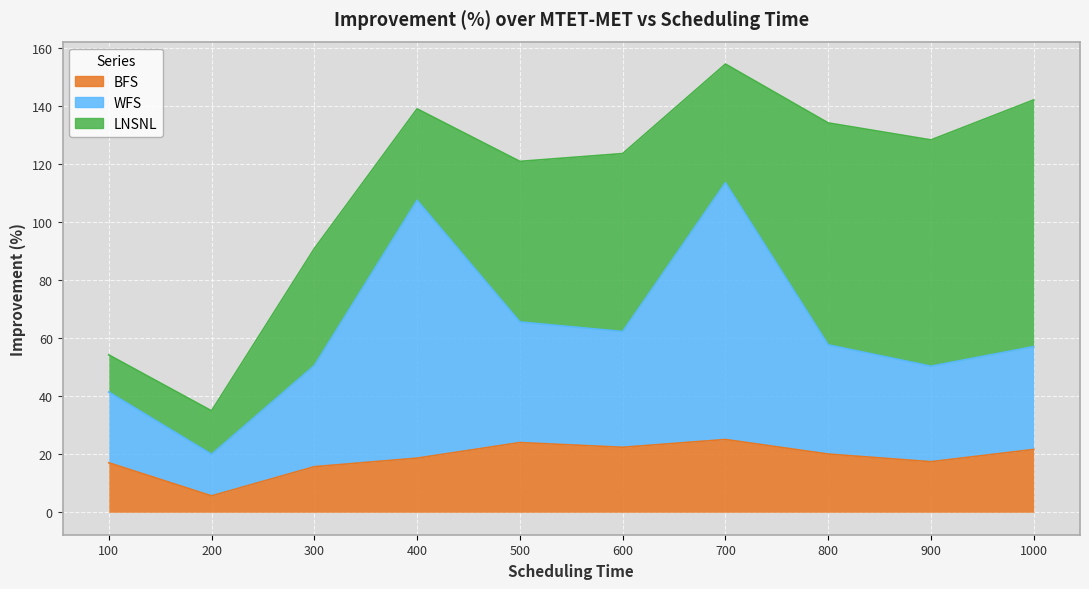

True or false: WFS has a value of 13.7 at 600.

False